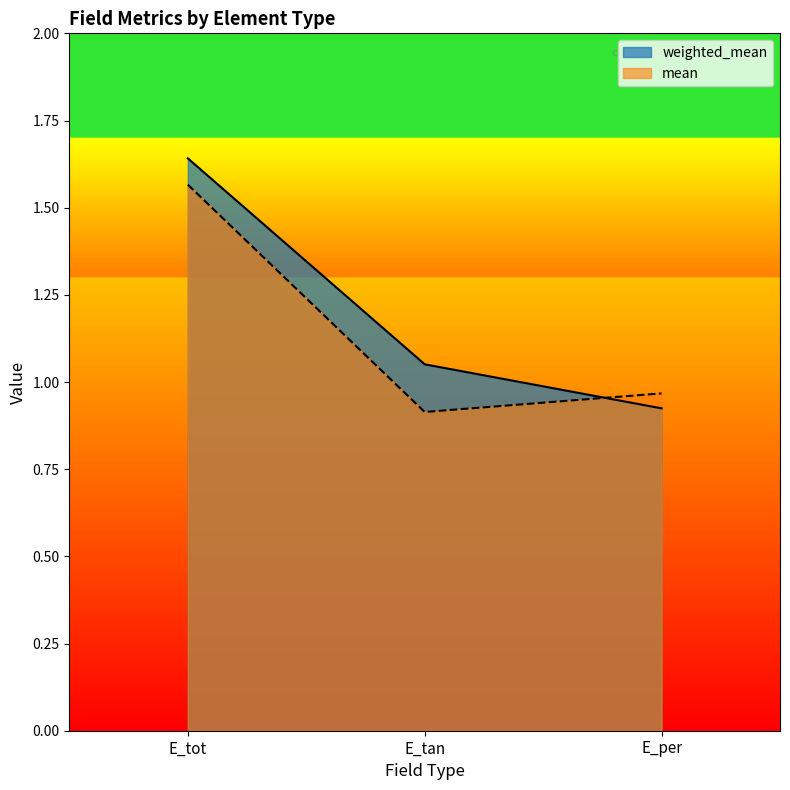

Rank the series by their maximum value, from lowest to highest.

mean, weighted_mean